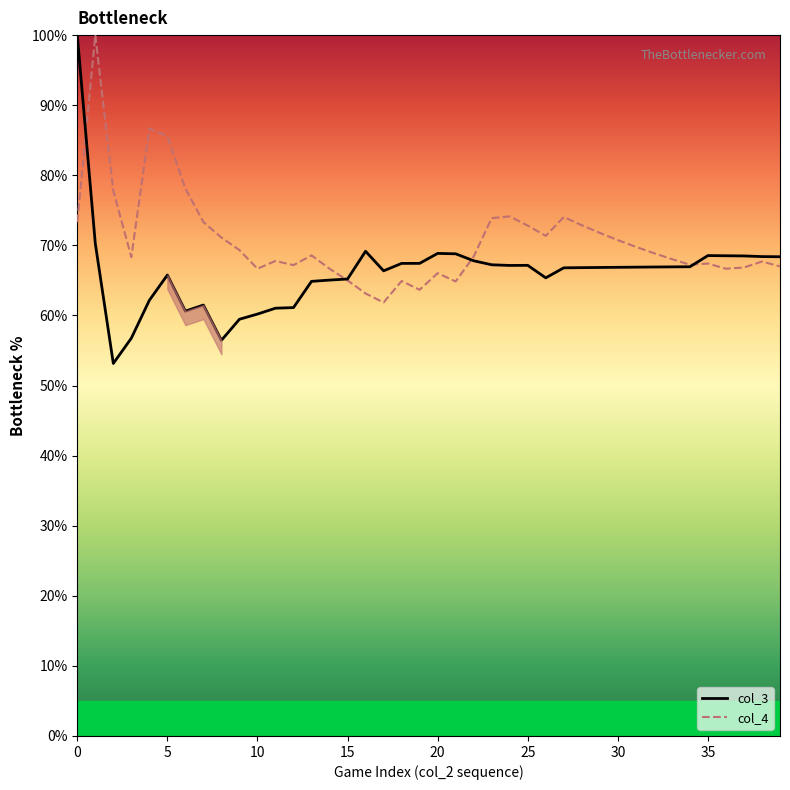

The col_3 series shows 66.9 at 30. True or false?

True